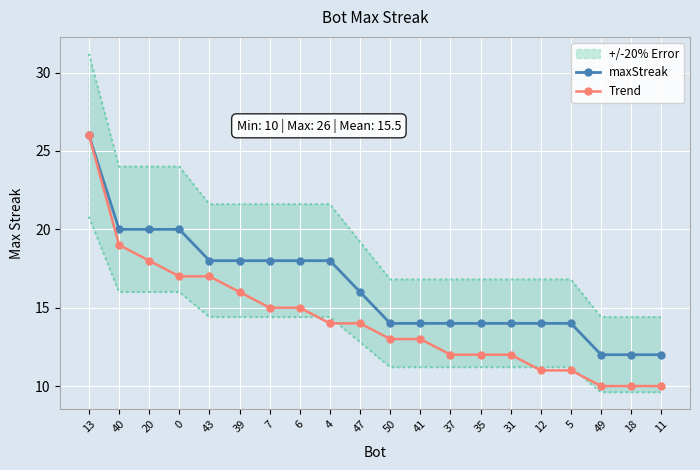

Is this an area chart (filled region under the line)?

No